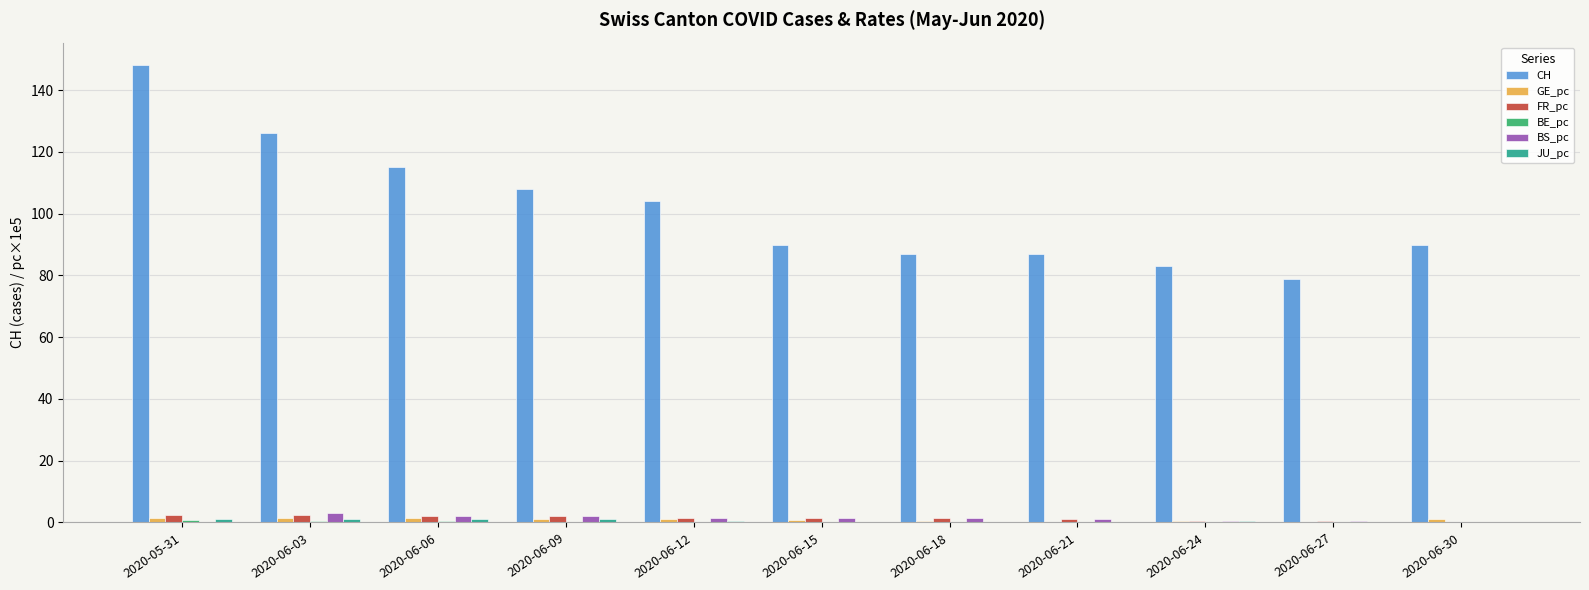

Between 2020-06-06 and 2020-06-21, which series saw the biggest shift?

CH